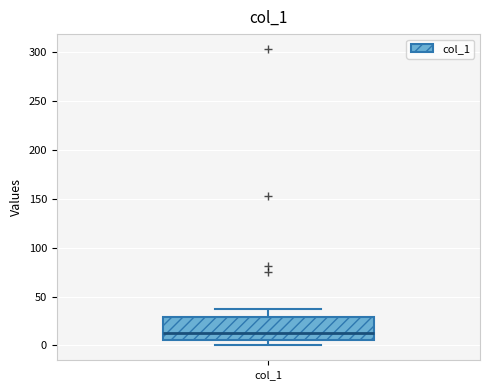

Where is the upper edge of the box for col_1 on the y-axis? The values are not printed on the chart, so give them approximately, as read against the axis.

30